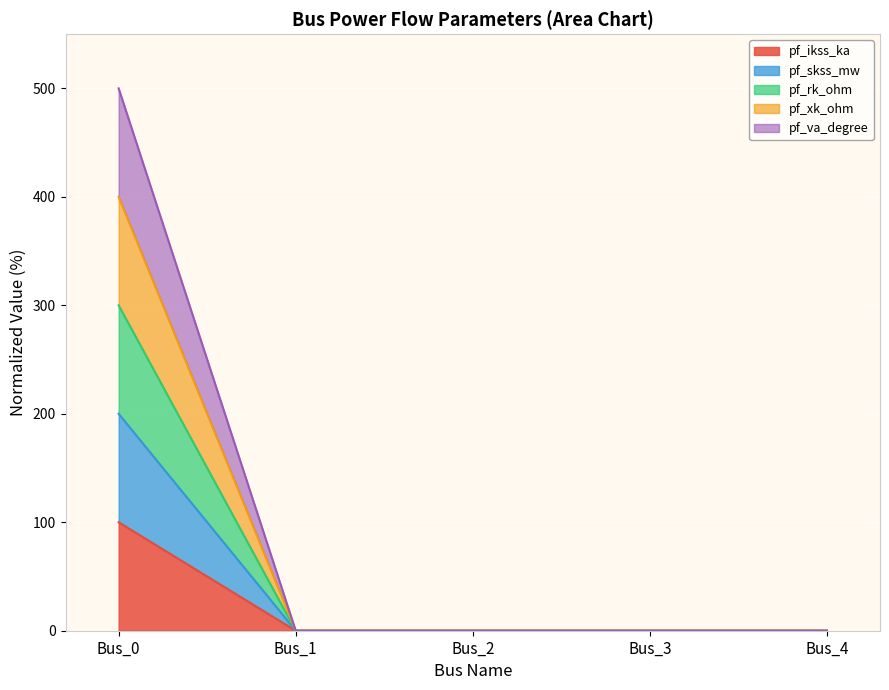

Is the value of pf_ikss_ka at Bus_2 greater than the value of pf_skss_mw at Bus_0?

No